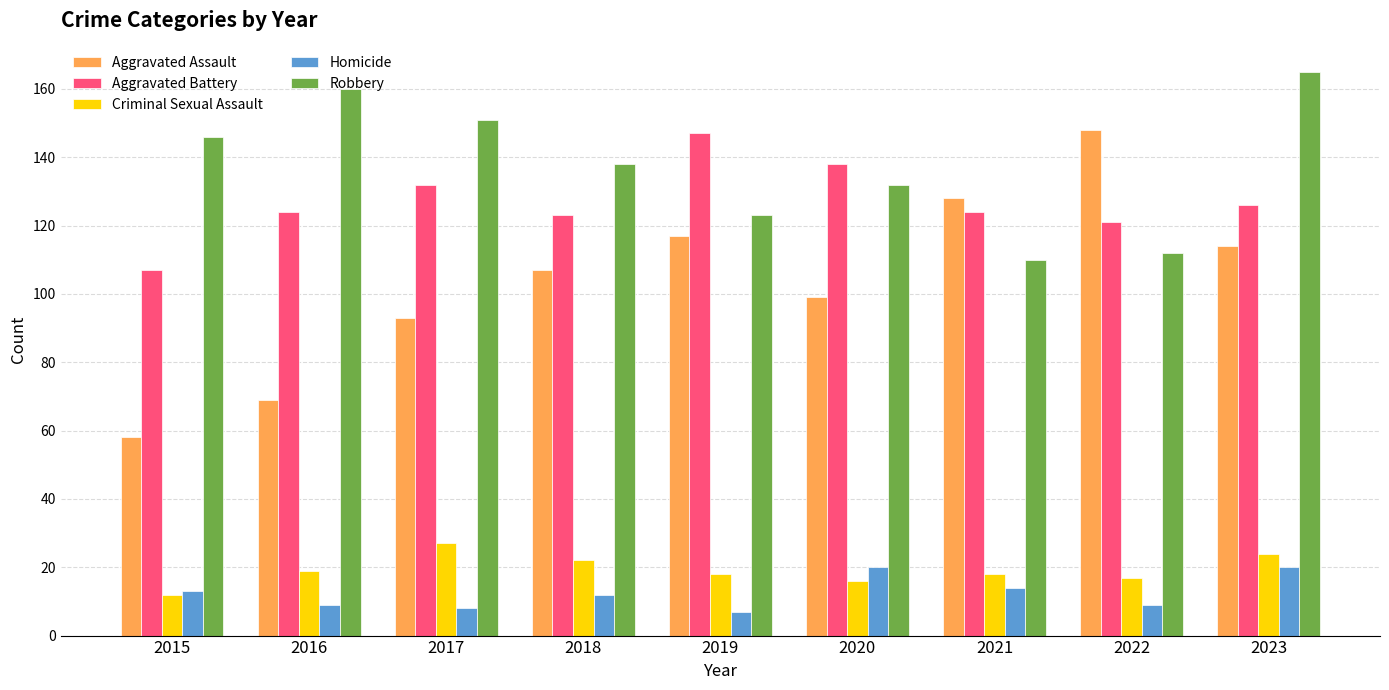

What is the difference between the maximum and minimum values in the Criminal Sexual Assault series?

15